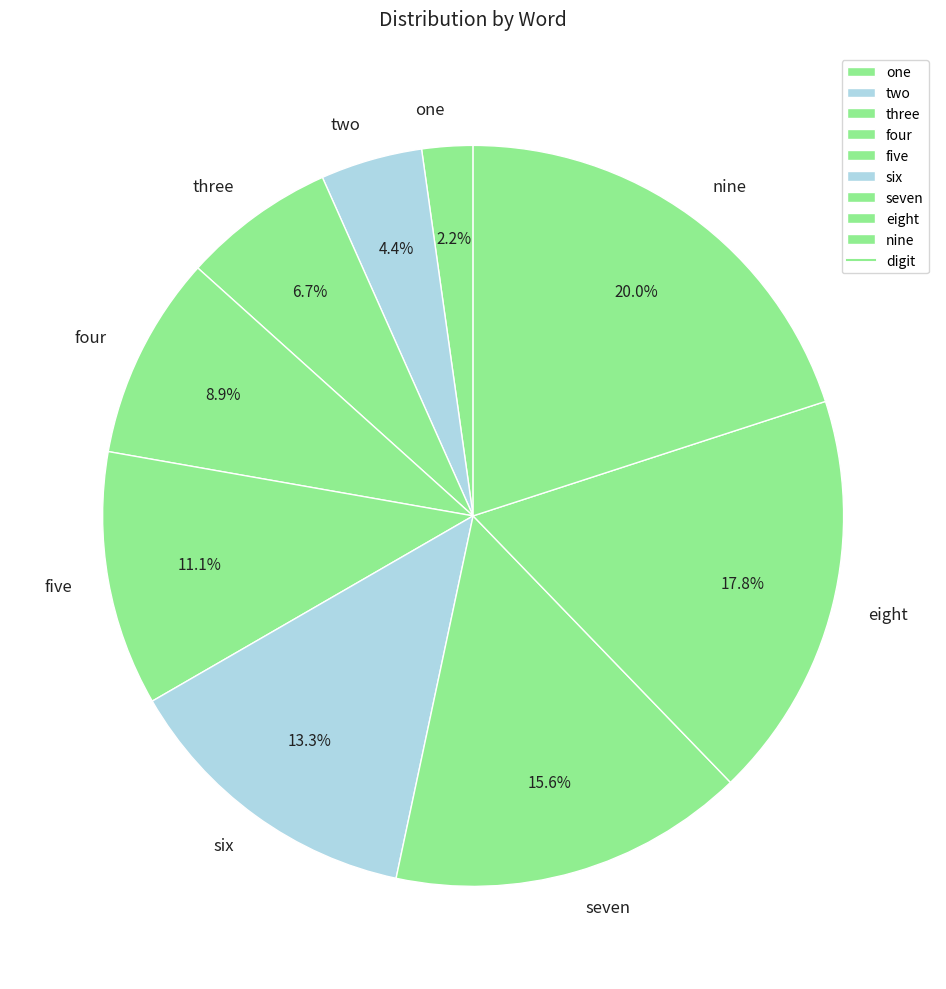

Does any single category account for the majority?

No